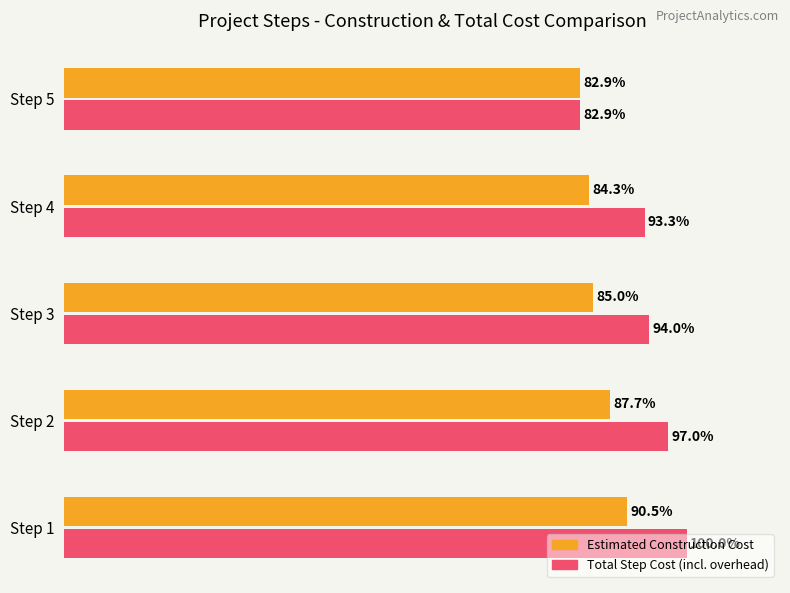

Rank the categories by Estimated Construction Cost value from highest to lowest.

Step 1, Step 2, Step 3, Step 4, Step 5